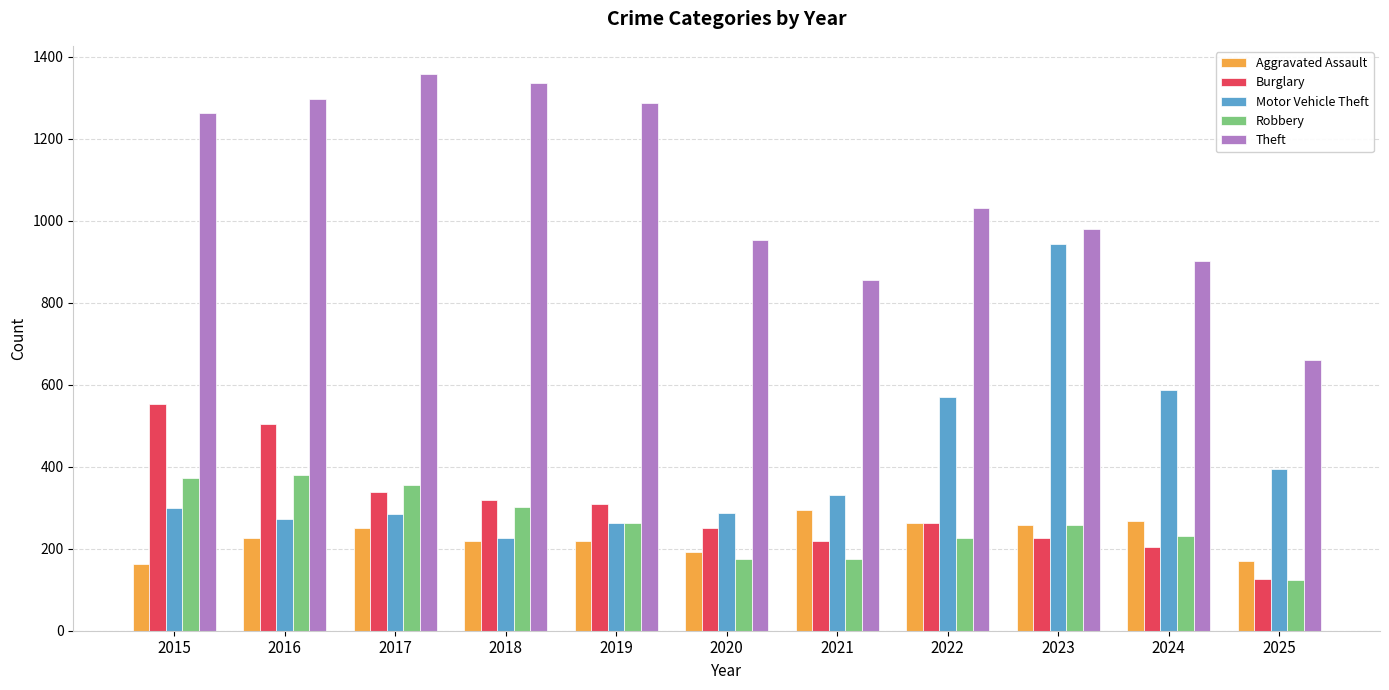

What is the minimum value shown in the chart?

124